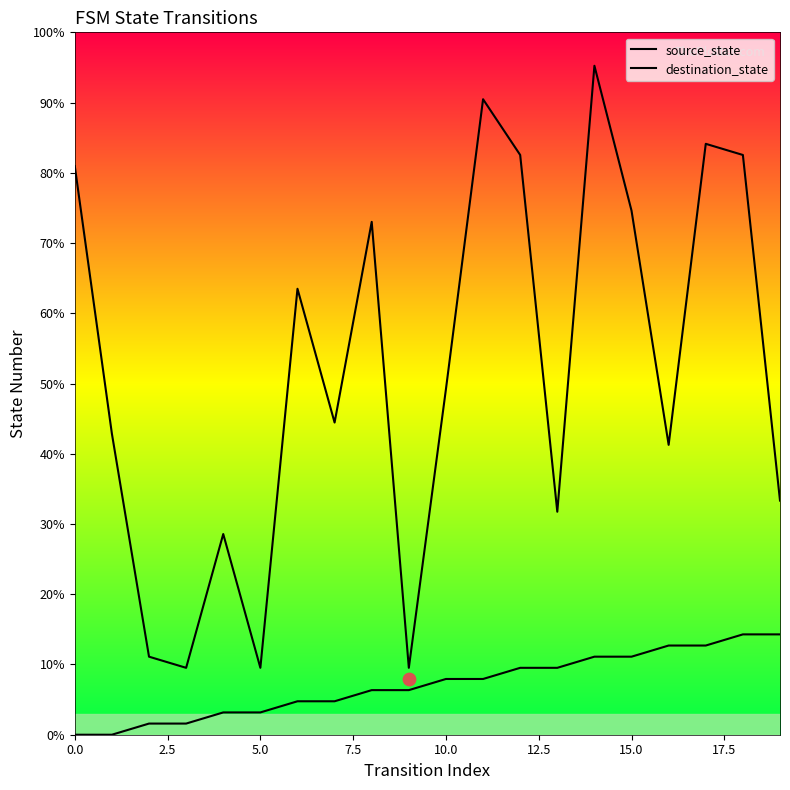

Is the value of source_state at 9 greater than the value of destination_state at 2.5?

No